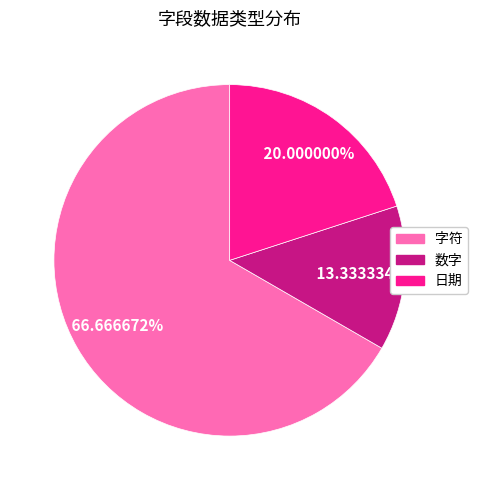

Combined, do 数字 and 日期 account for over 50%?

No